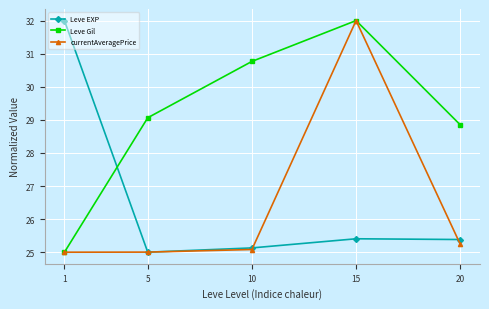

Read the Leve EXP value at 5.

25.0